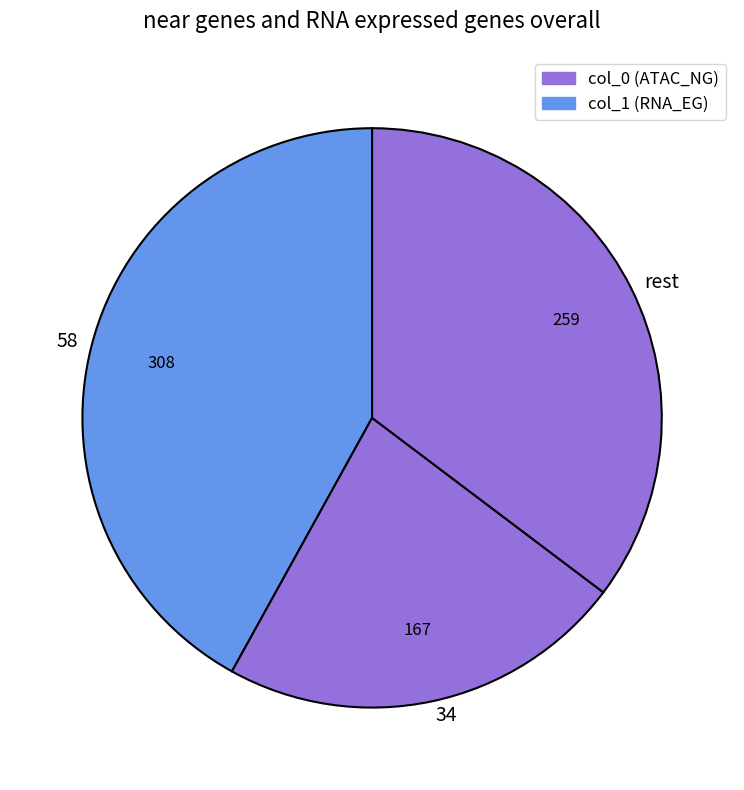

Between 34 and 58, which is larger?

58